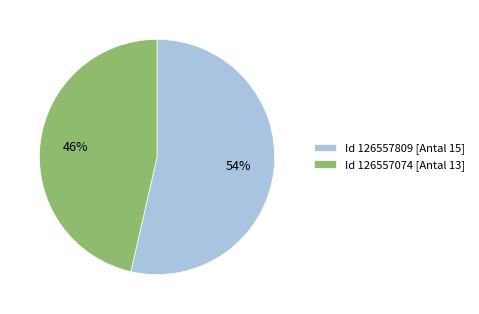

To the nearest percent, what portion does Id 126557074 [Antal 13] represent?

46%